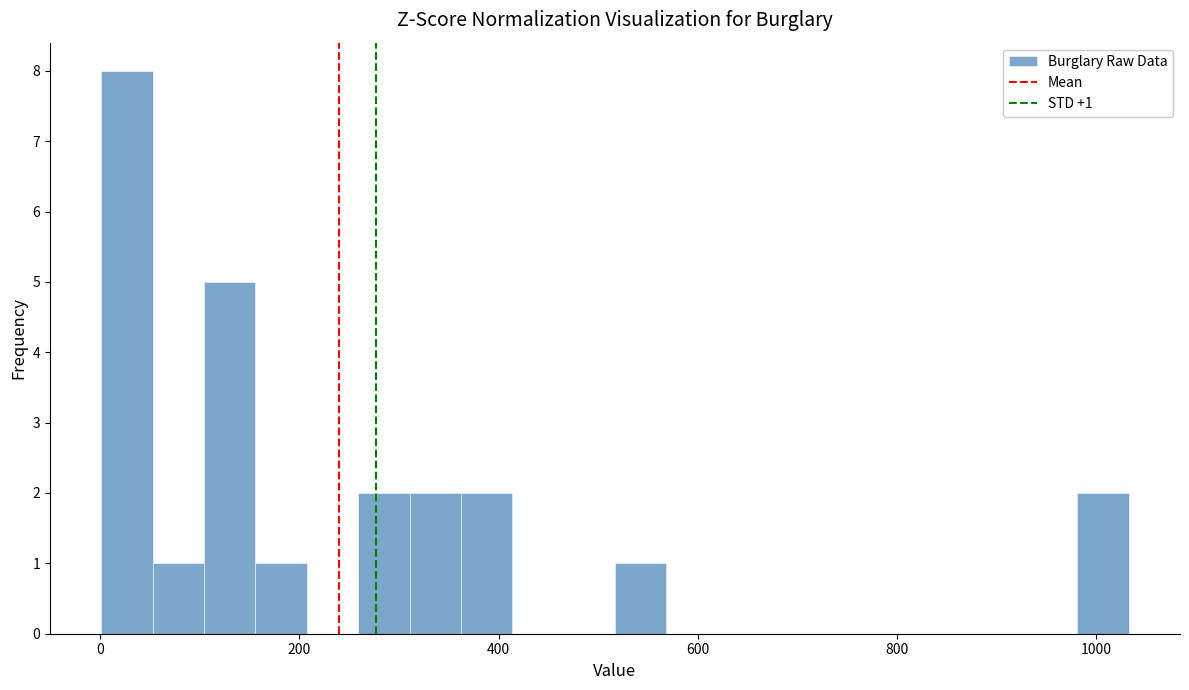

Read against the x-axis, roughly where is the centre of the tallest bar?

20